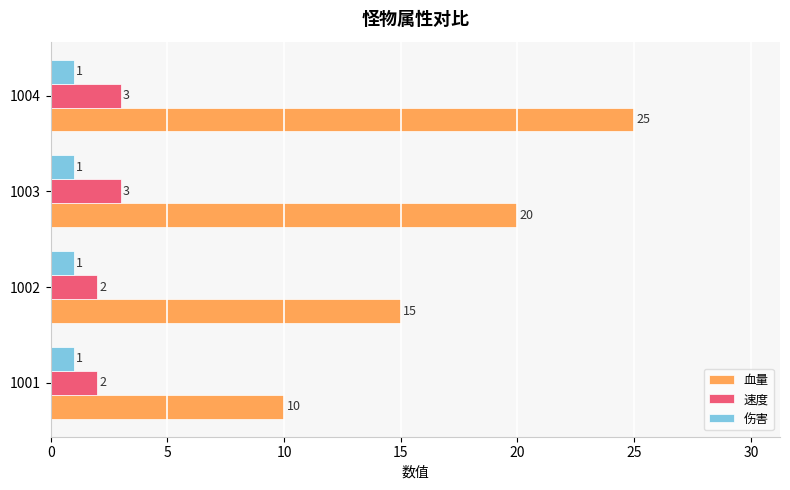

How many 血量 values are between 15 and 25?

3